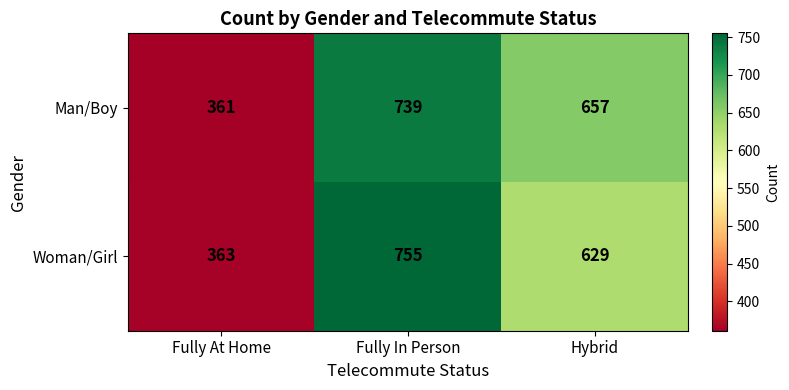

Which series has the widest spread of values?

Woman/Girl